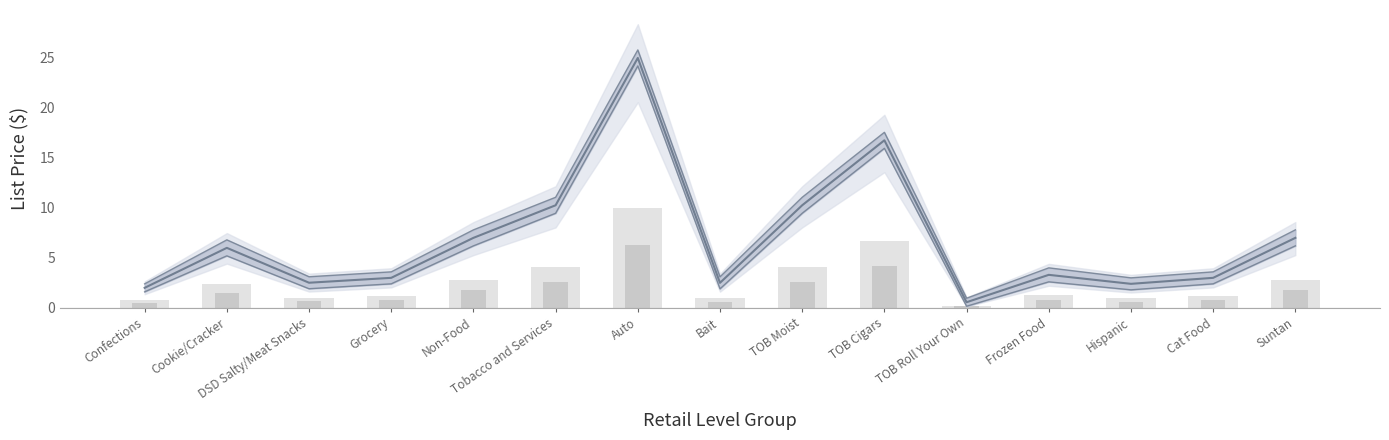

Which series changed the most between Auto and TOB Roll Your Own?

Upper Price